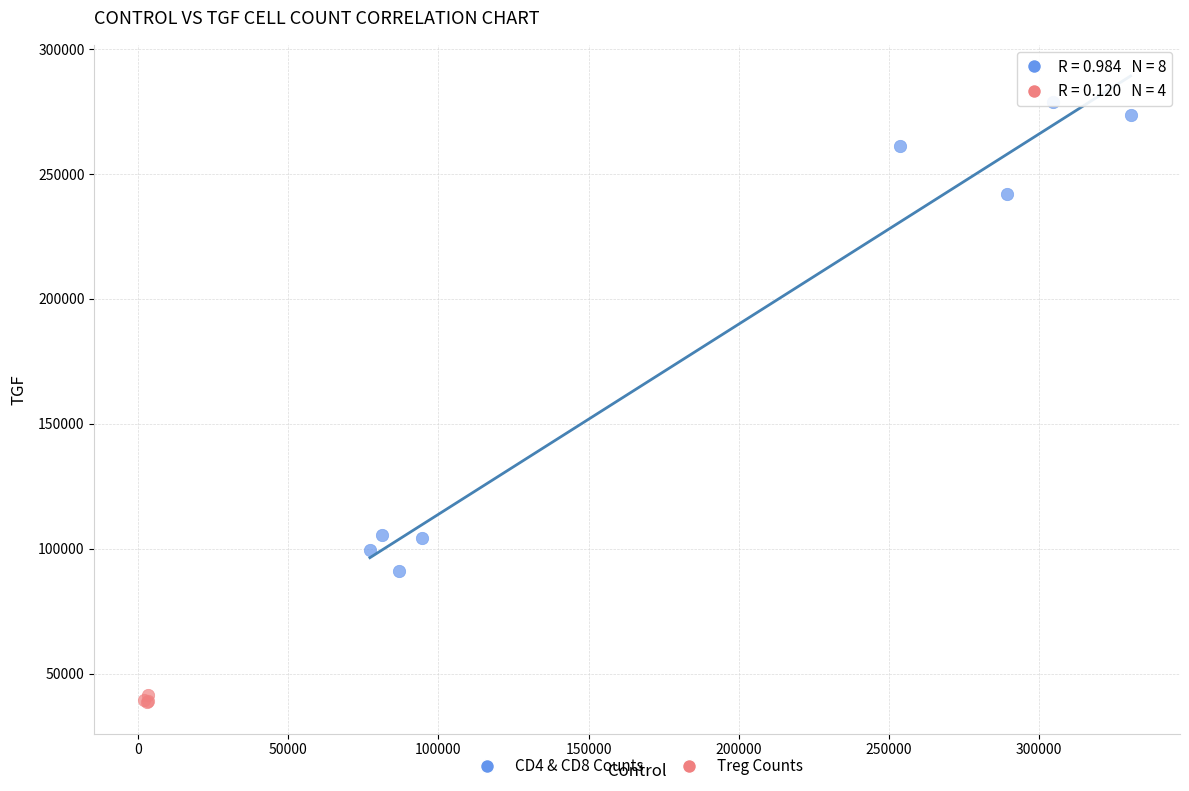

Which series has the widest spread of Y values?

CD4 & CD8 Counts